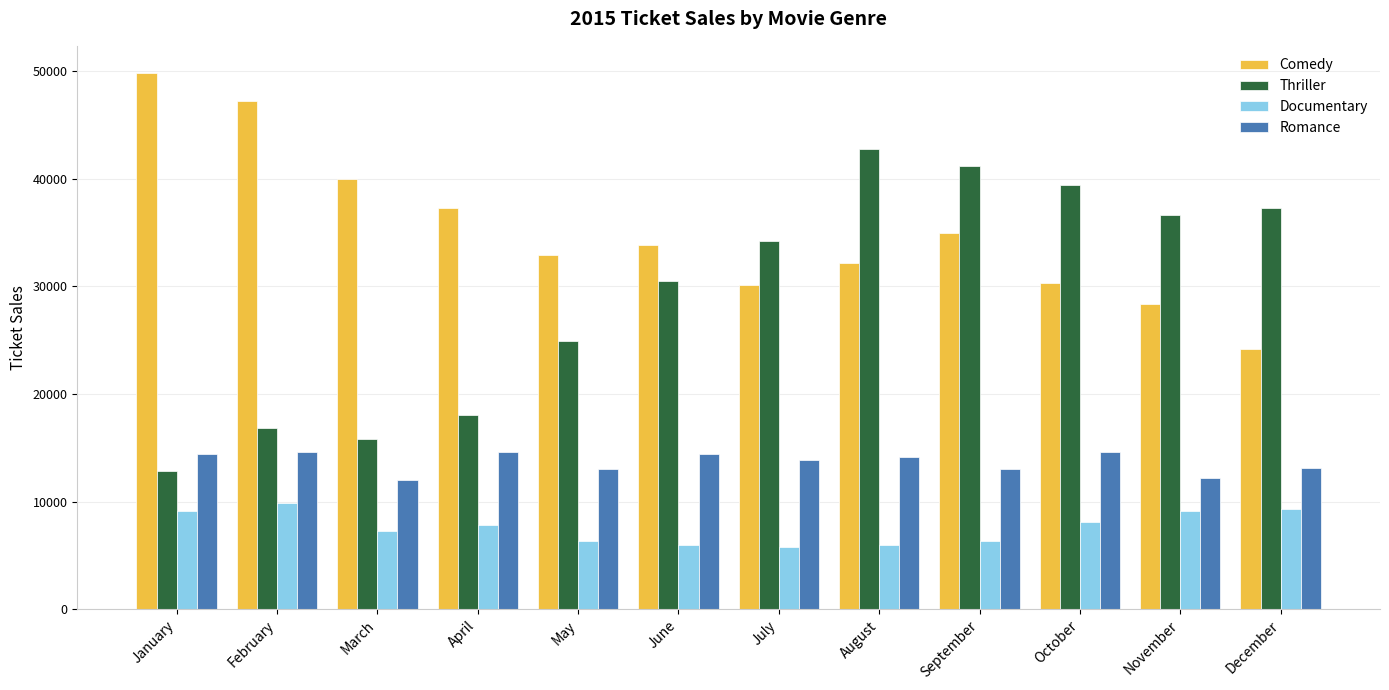

Does the chart contain stacked bars?

No